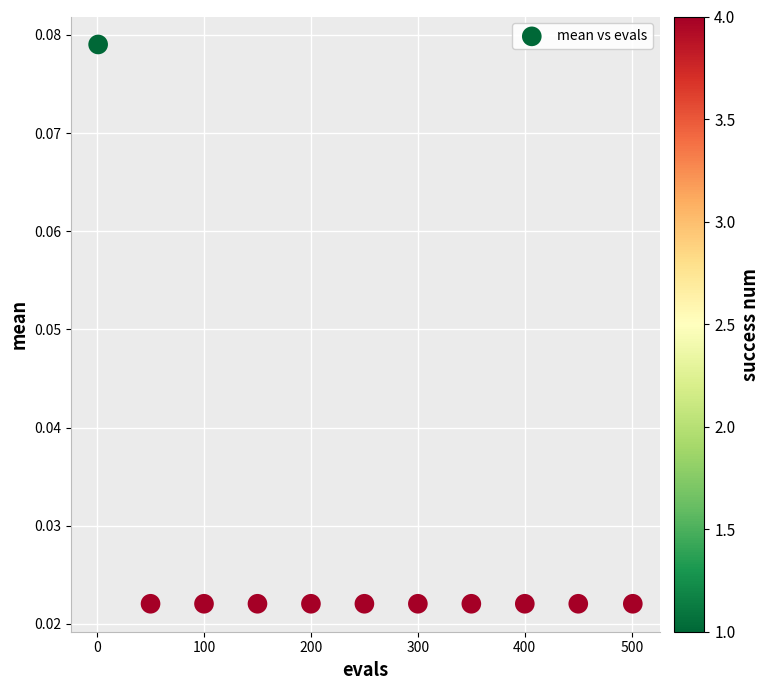

What is the average X value?

250.2